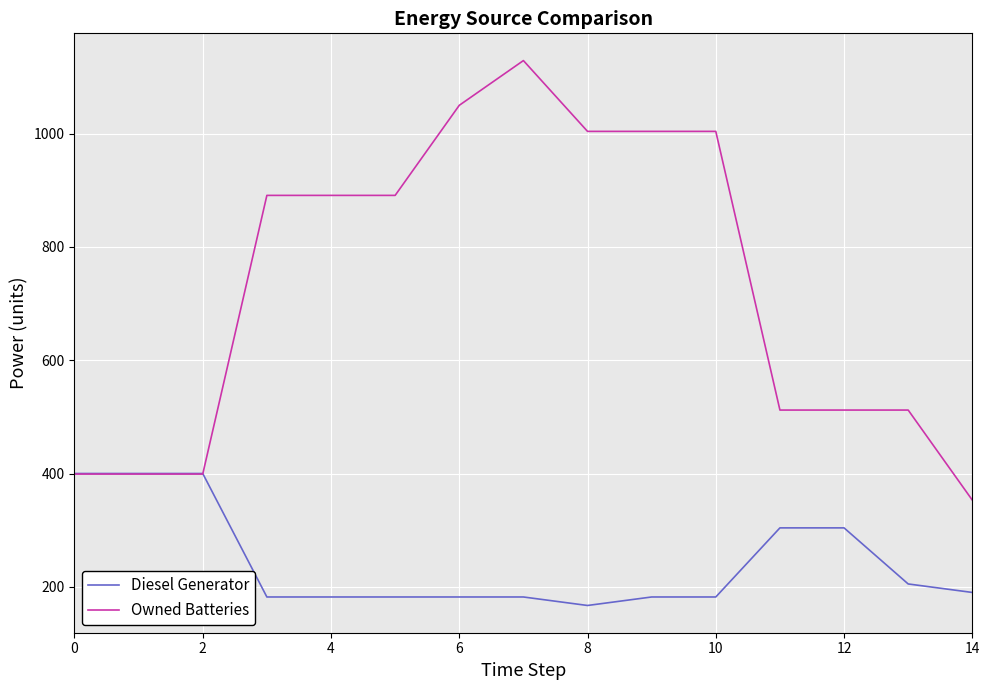

List the series in order of their peak value, highest first.

Owned Batteries, Diesel Generator